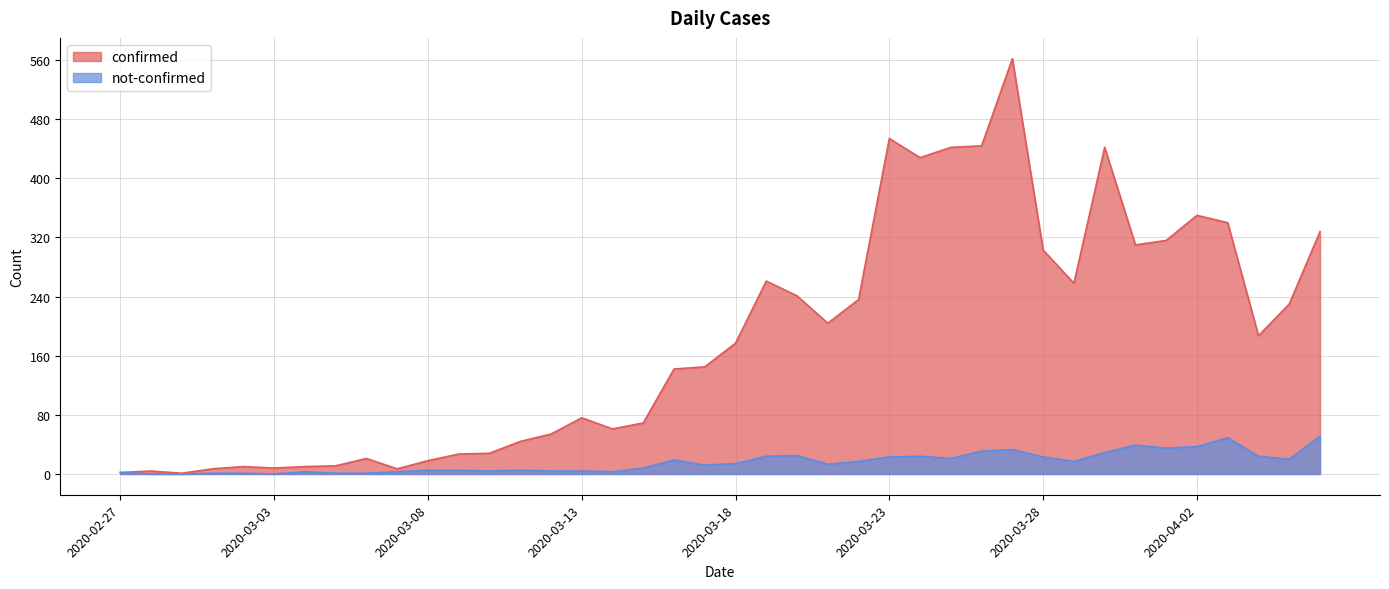

Which has a higher value, 2020-03-23 or 2020-03-21?

2020-03-23